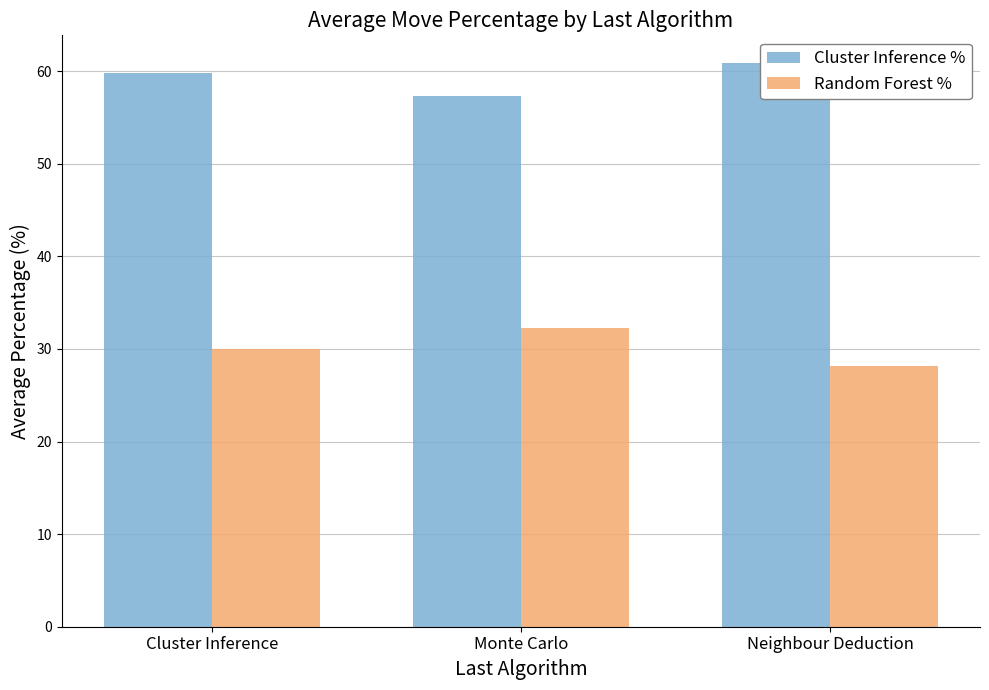

Reading right to left, extract all data points from this chart.

Cluster Inference %: Neighbour Deduction=60.8	Monte Carlo=57.3	Cluster Inference=59.8
Random Forest %: Neighbour Deduction=28.2	Monte Carlo=32.3	Cluster Inference=30.0